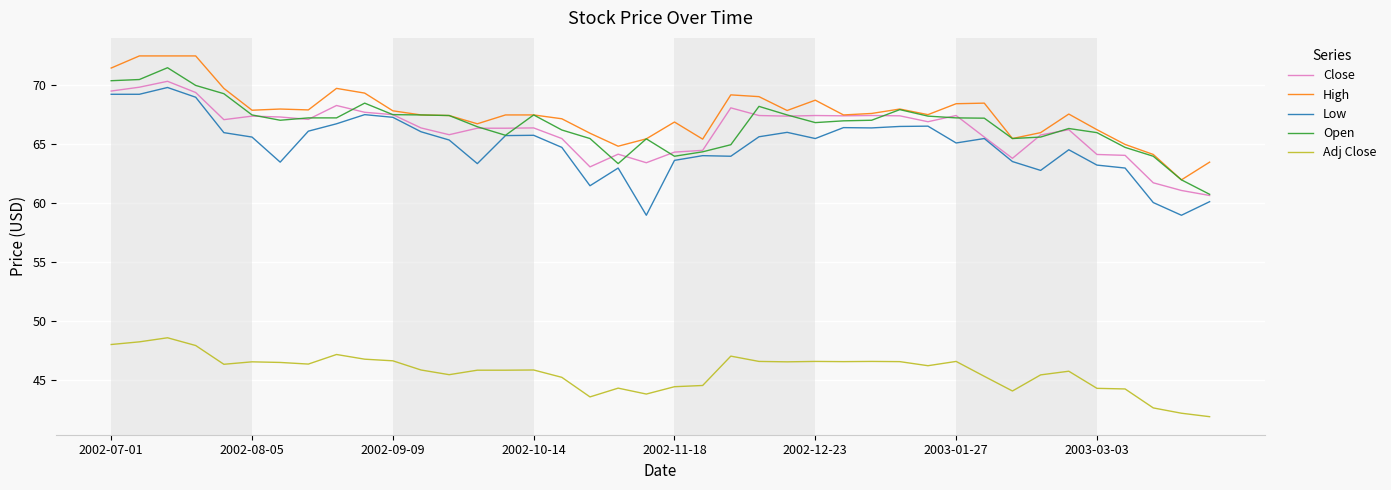

True or false: Open has more than 0 points higher than both neighbors.

True